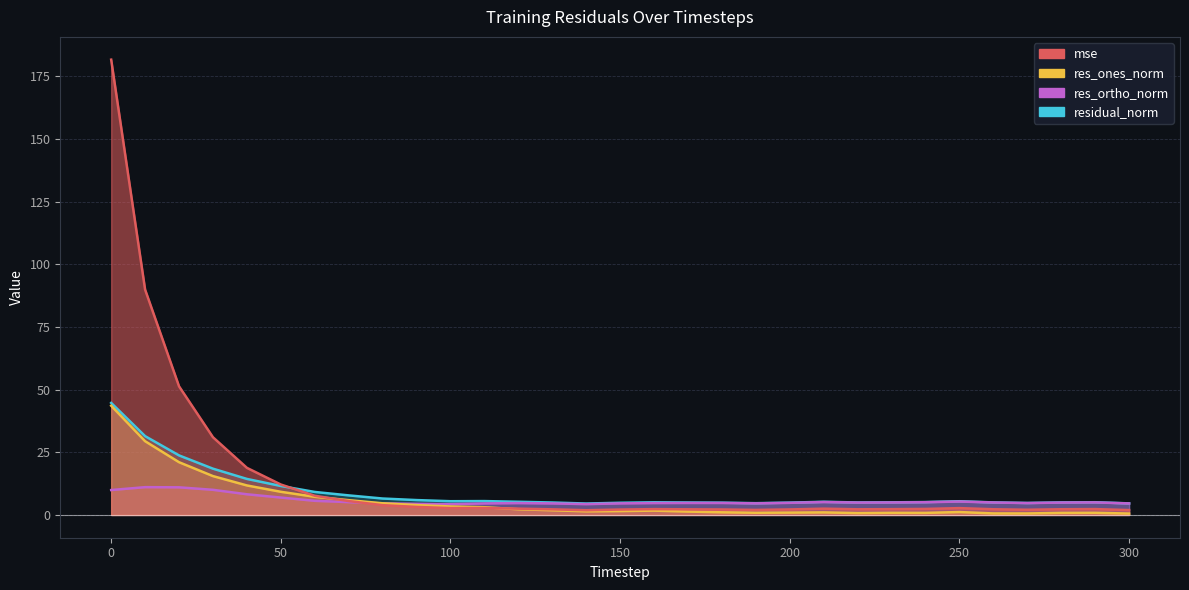

How many values in the mse series are below 2?

2